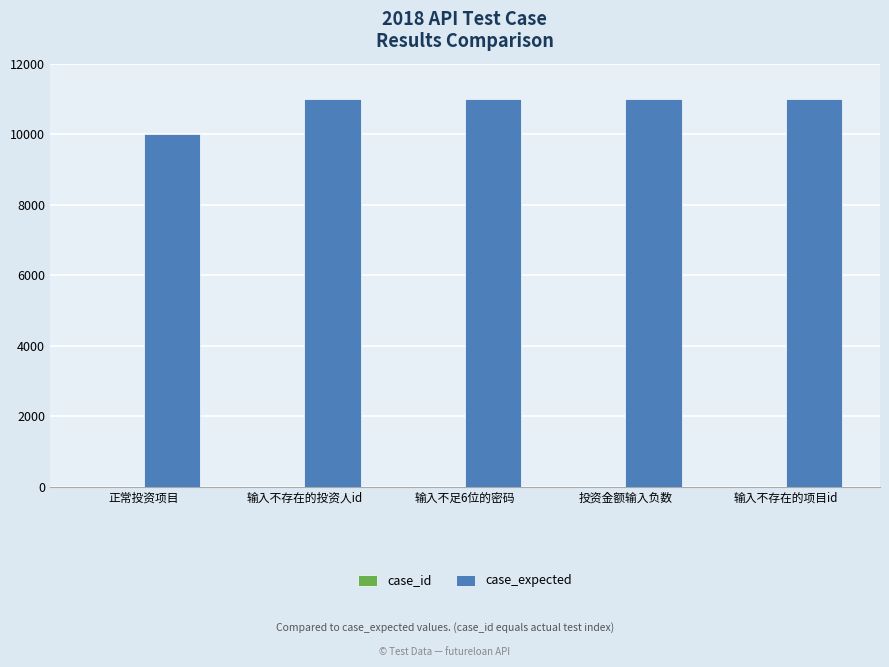

Which series has the widest spread of values?

case_expected